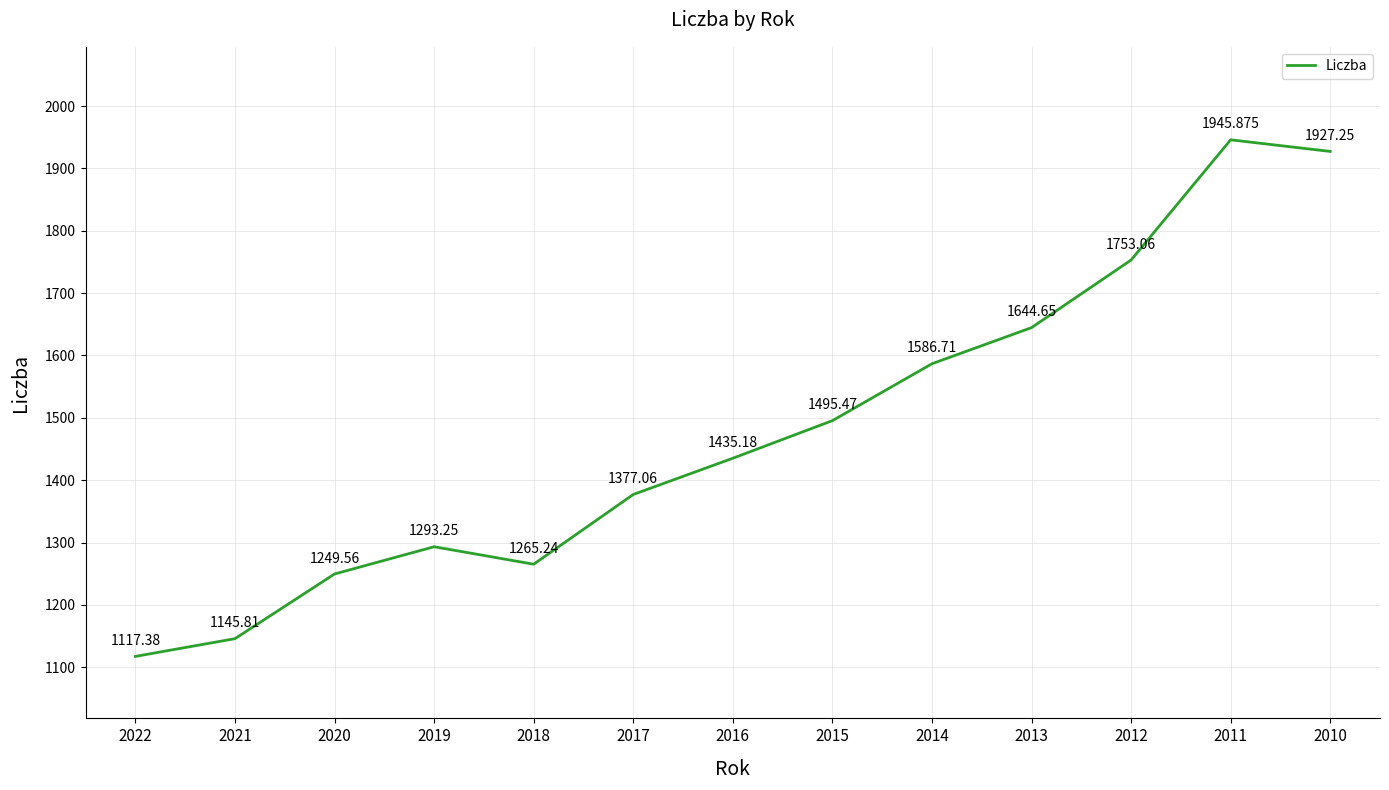

List the labels in order of value, smallest first.

2022, 2021, 2020, 2018, 2019, 2017, 2016, 2015, 2014, 2013, 2012, 2010, 2011